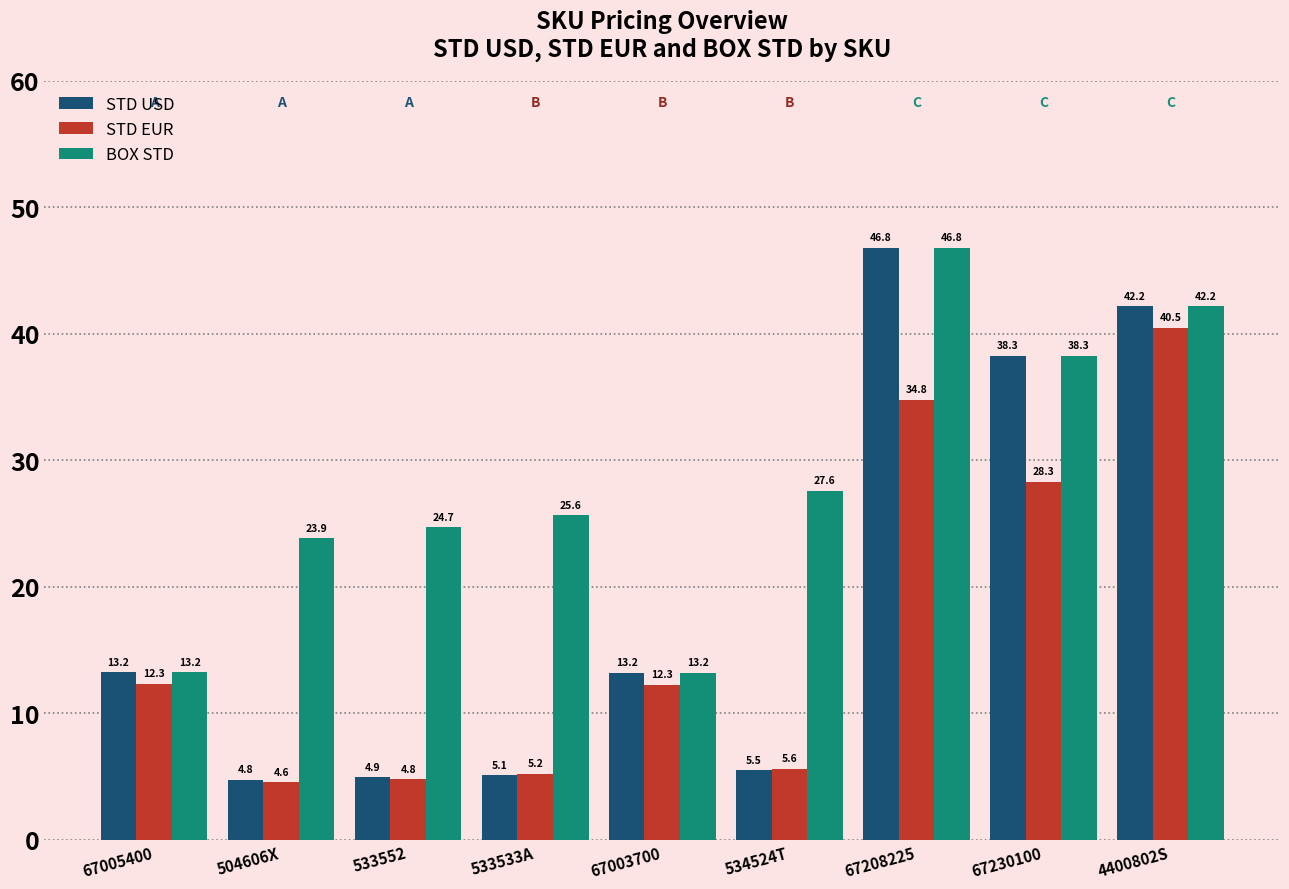

How many data points in STD USD are less than 13?

4